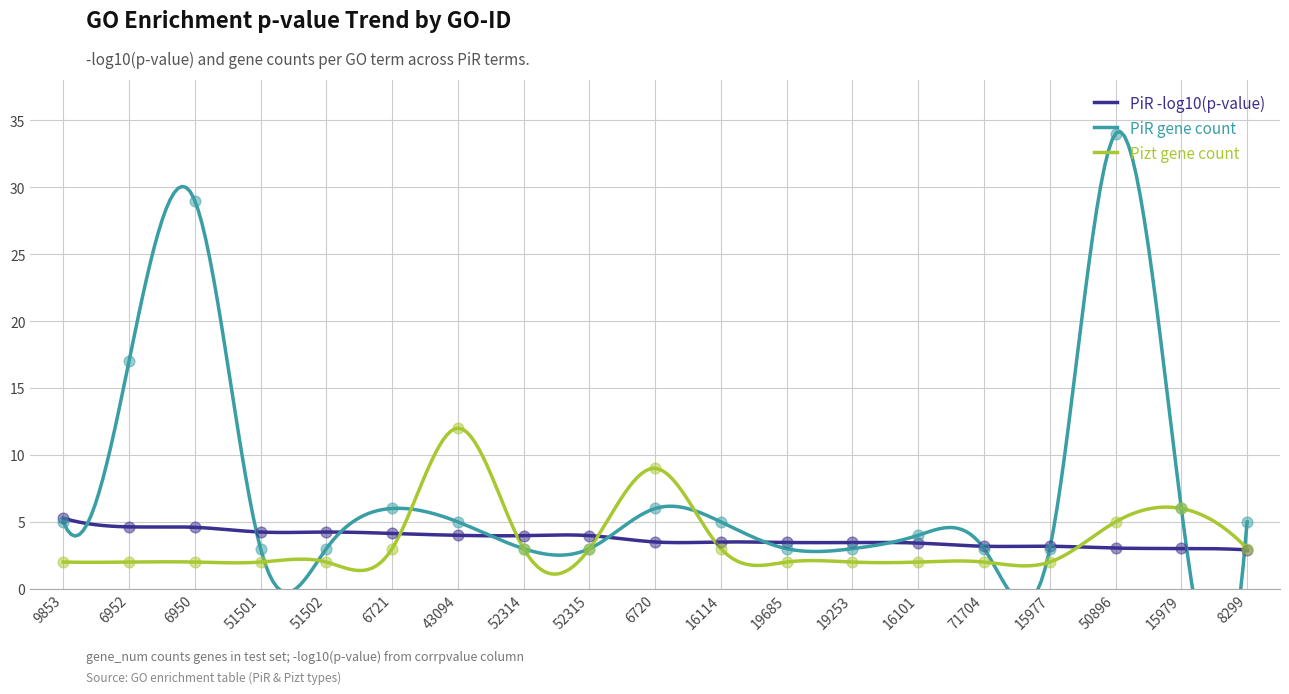

Which series reaches the minimum Y coordinate?

Pizt gene_num